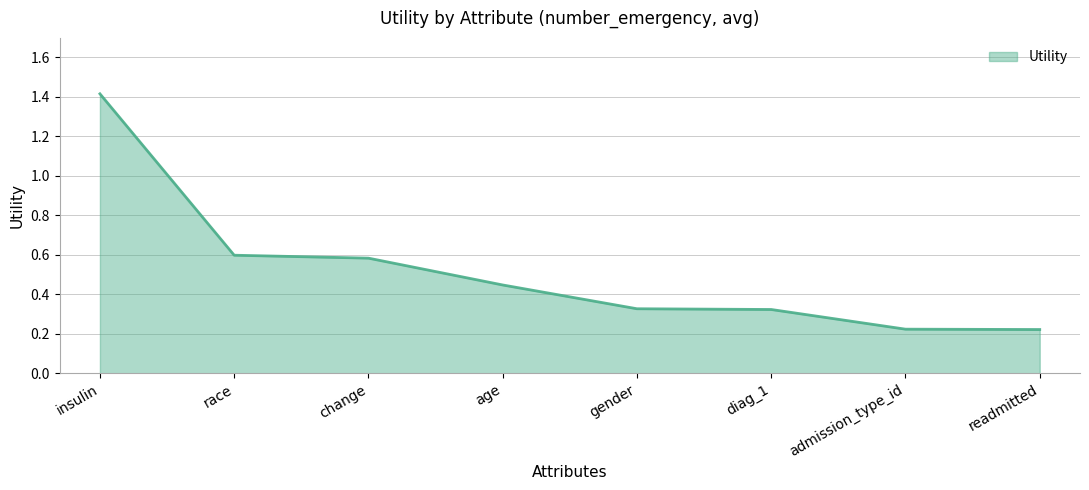

Count the values in the range 0 to 1.

7